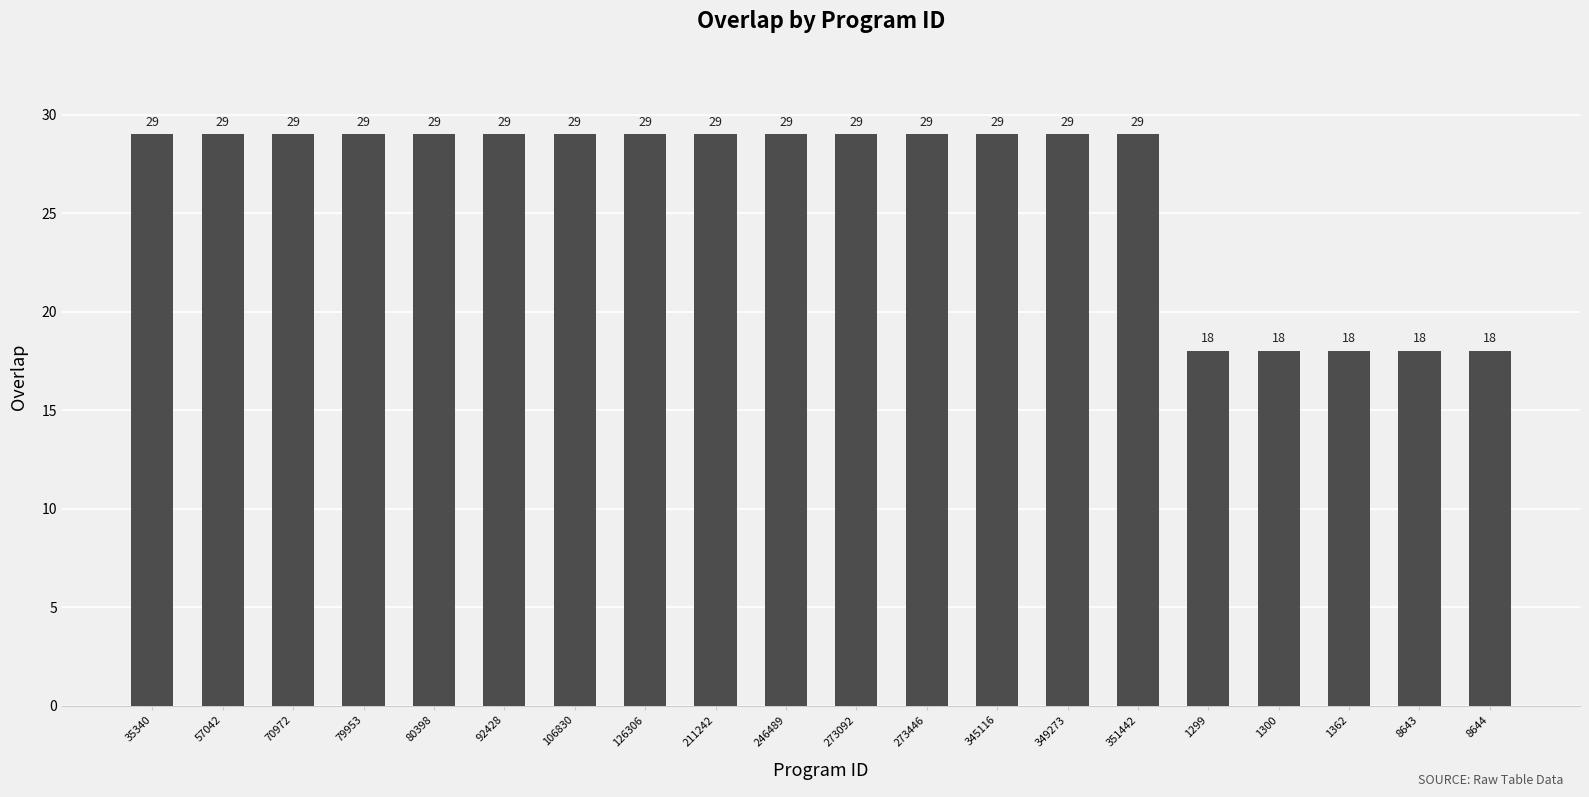

What is the sum of the values at 106830 and 1300?

47